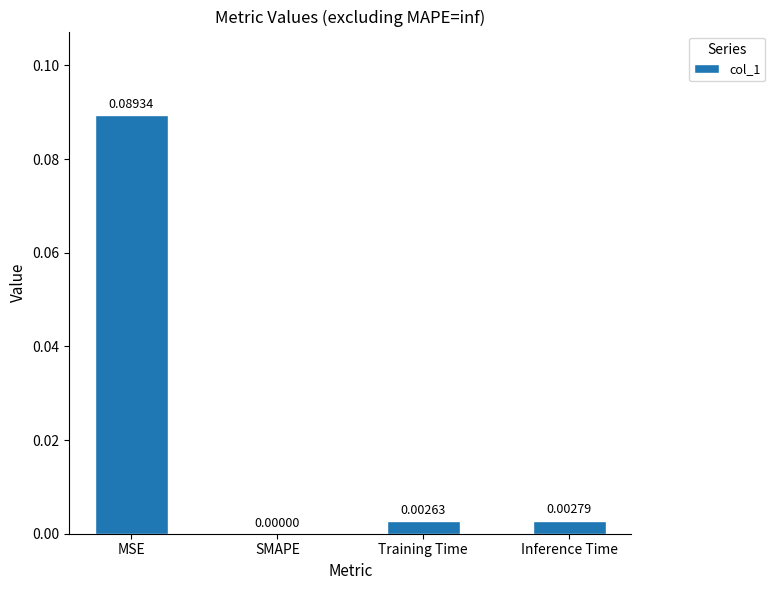

Between Inference Time and Training Time, which is larger?

Inference Time